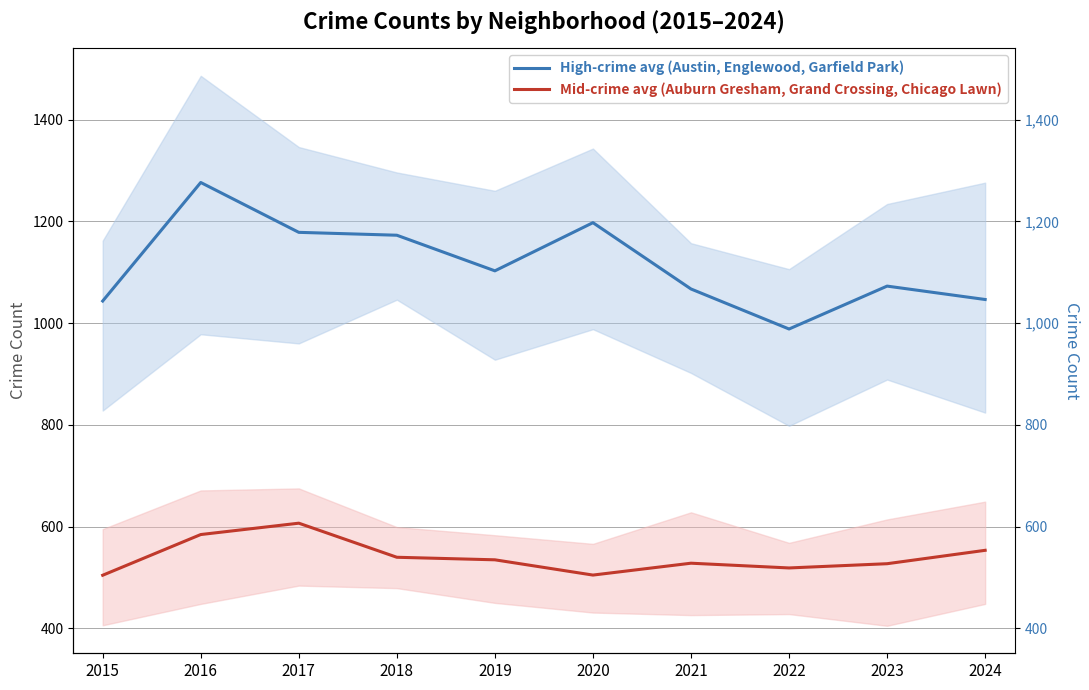

At how many categories does at least one series exceed 1272?

1